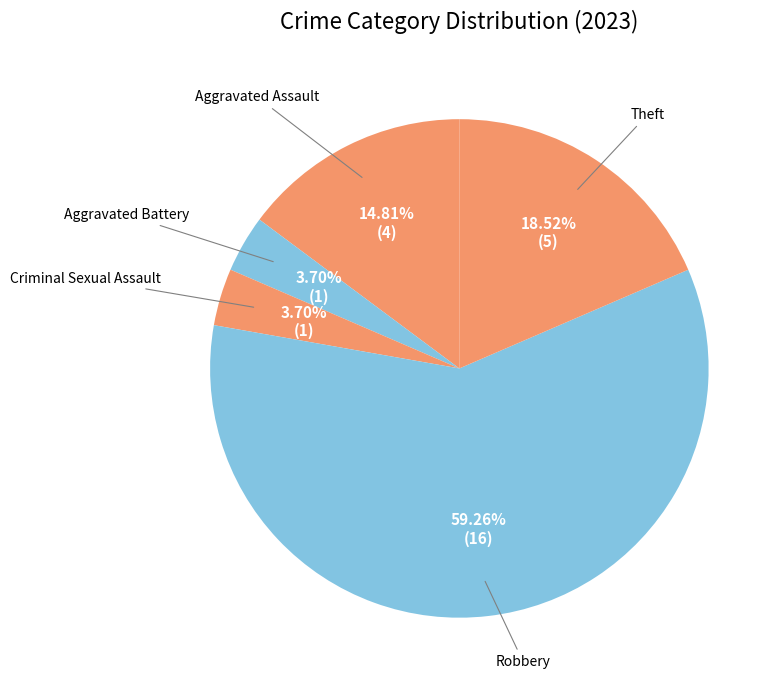

To the nearest percent, what is the difference between the largest and smallest slice percentages?

56%